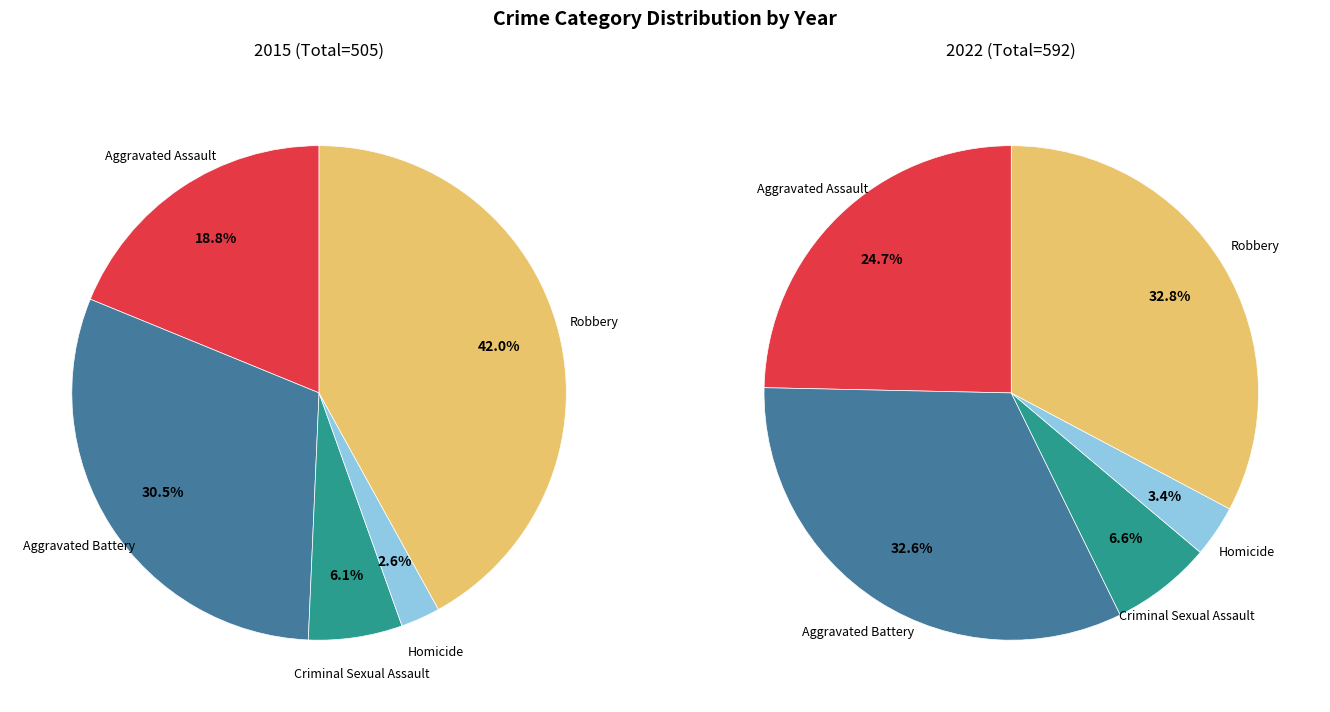

Does any single category account for the majority?

No